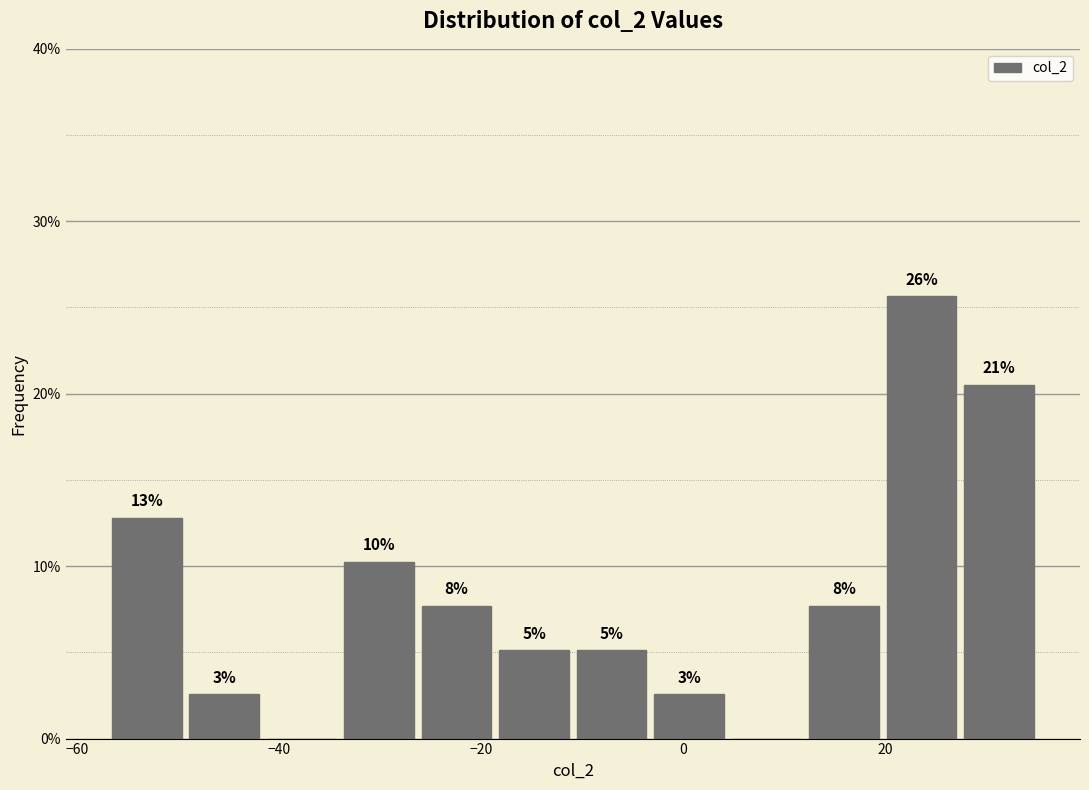

Read against the x-axis, roughly where is the centre of the tallest bar?

24